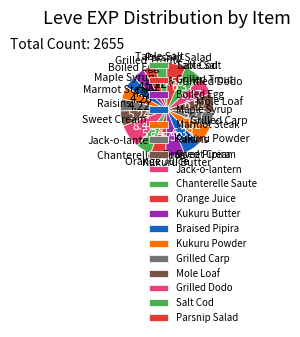

Is Table Salt the majority of the pie?

No